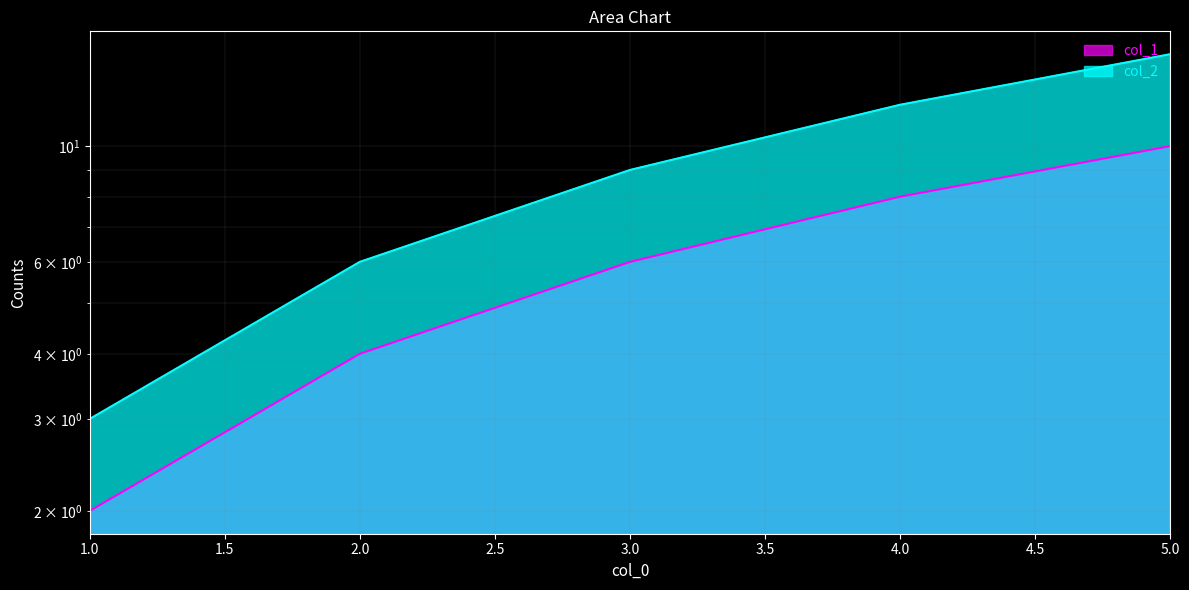

What is the sum of the col_2 values at 3 and 4?

21